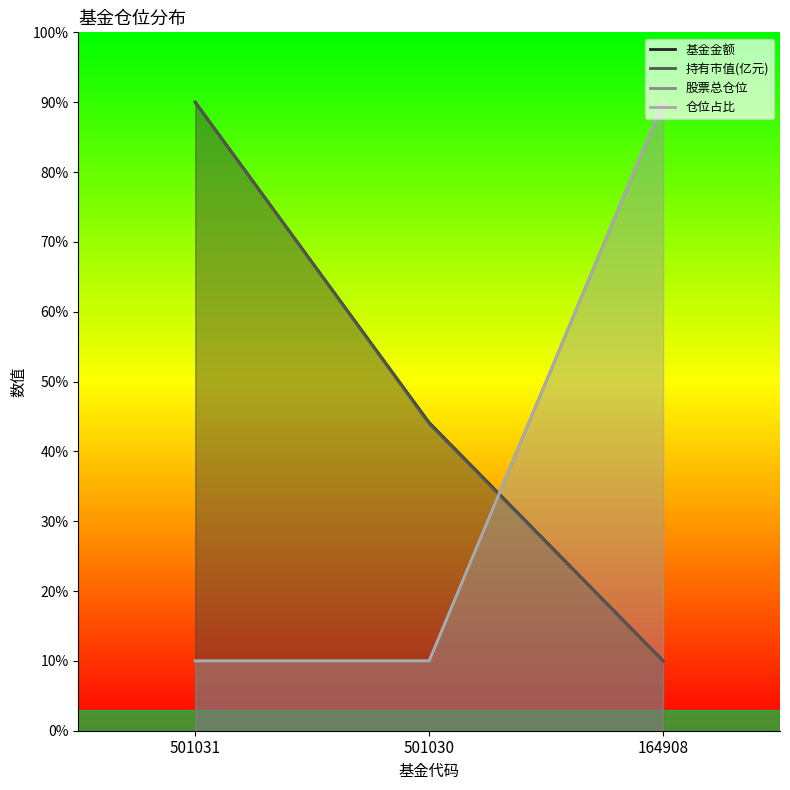

At how many categories does at least one series exceed 37?

3